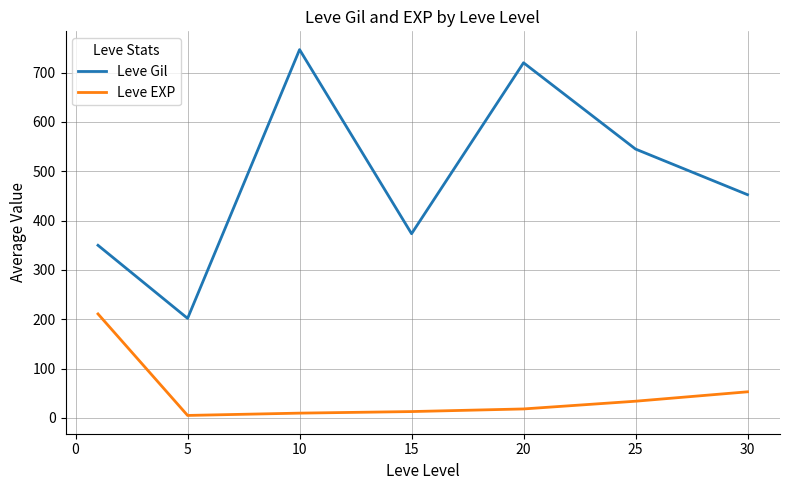

Which series has the largest range (max minus min)?

Leve Gil